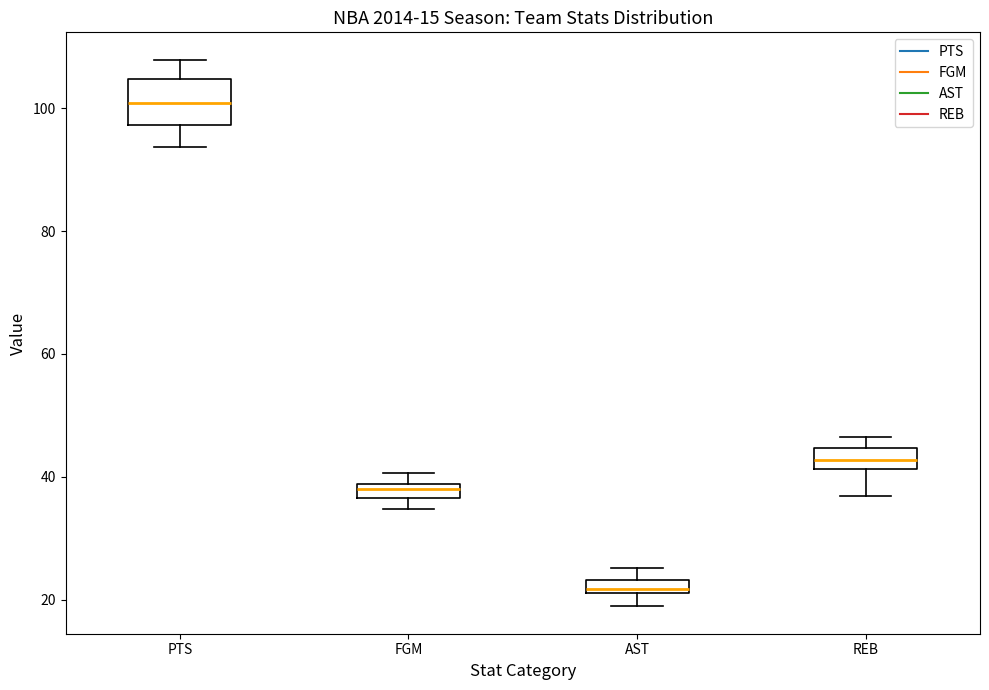

Which box is the tallest, from its lower edge to its upper edge?

PTS